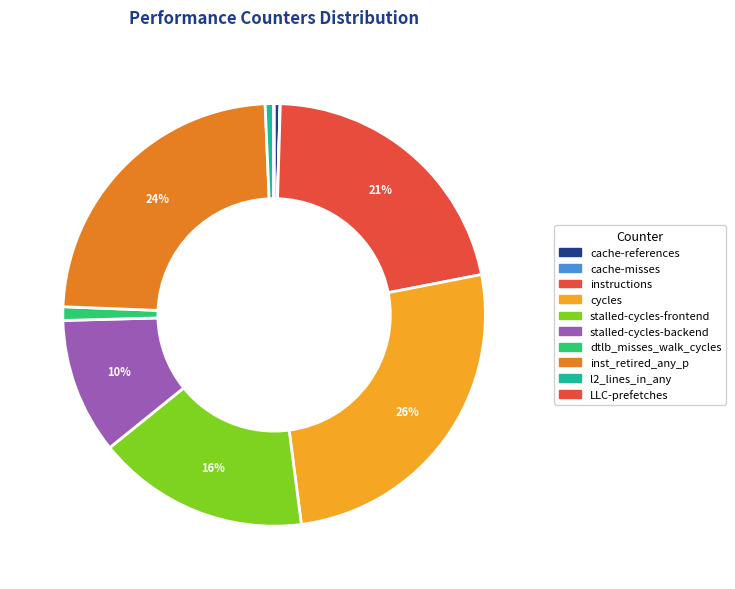

To the nearest percent, what is the average slice percentage?

10%